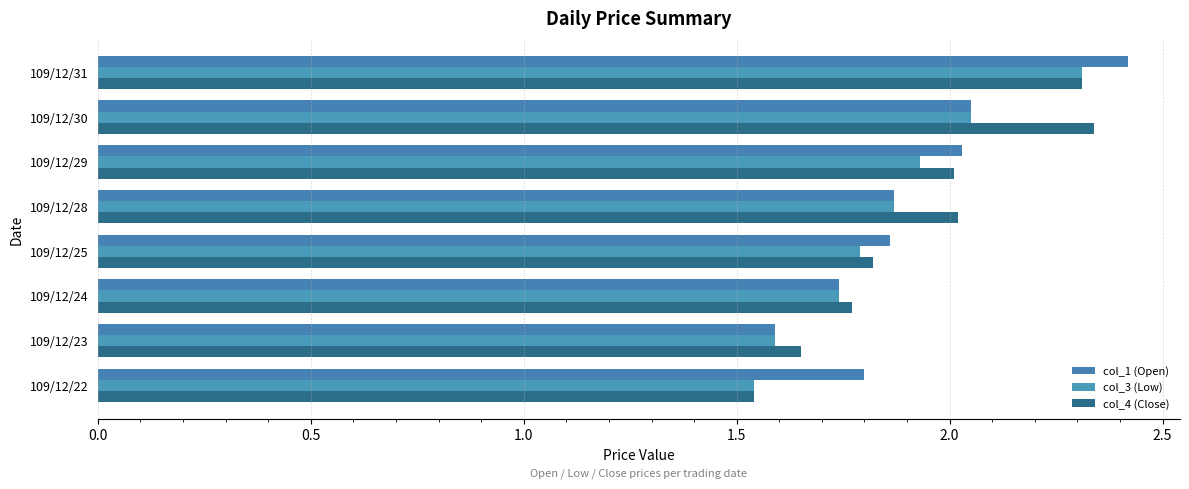

How many series are shown in this chart?

3